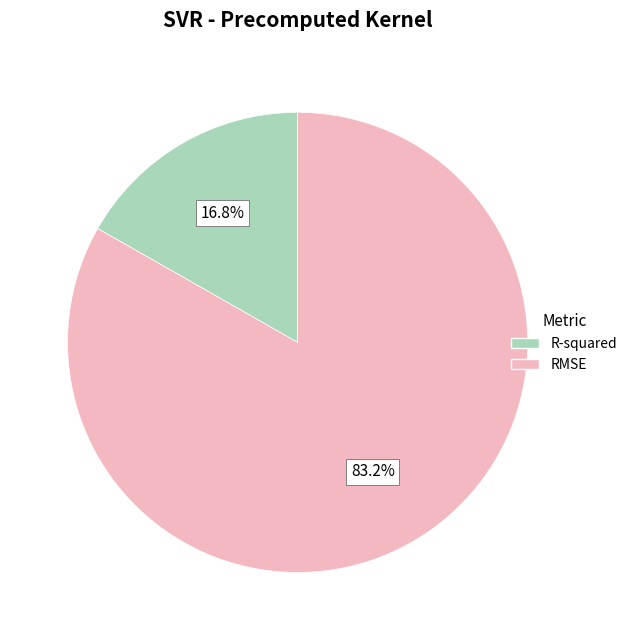

Between R-squared and RMSE, which is larger?

RMSE